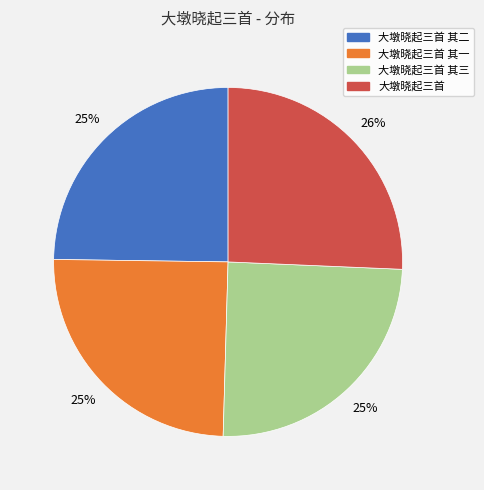

To the nearest percent, what is the difference between the 大墩晓起三首 and 大墩晓起三首 其一 slice percentages?

1%